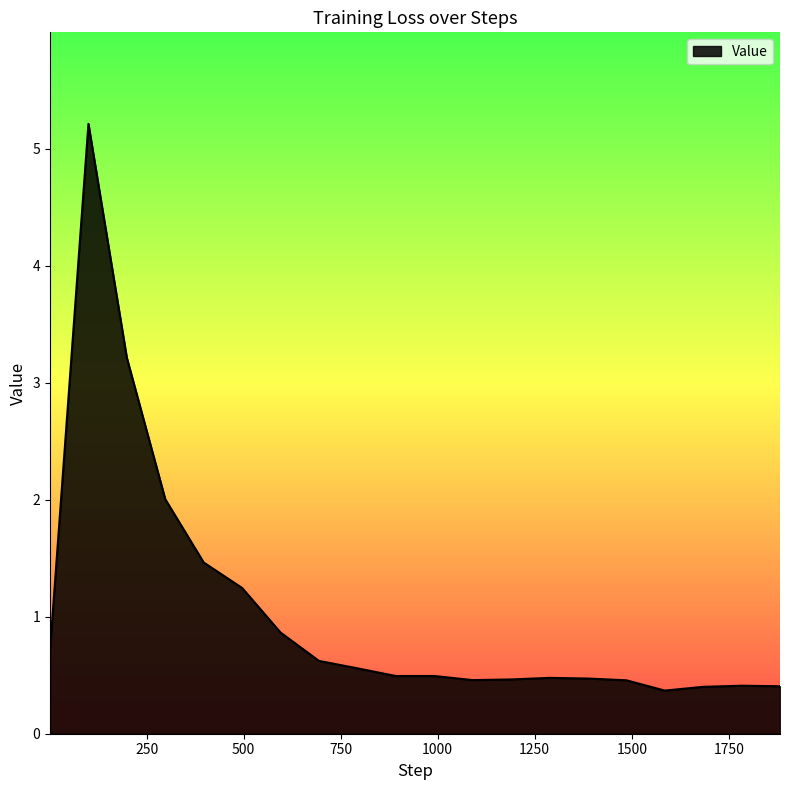

What is the difference between the second highest and second lowest values?

2.8